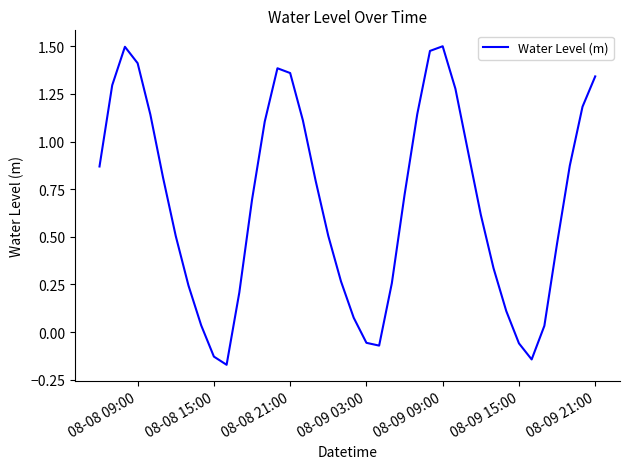

How many lines are shown in the chart?

1